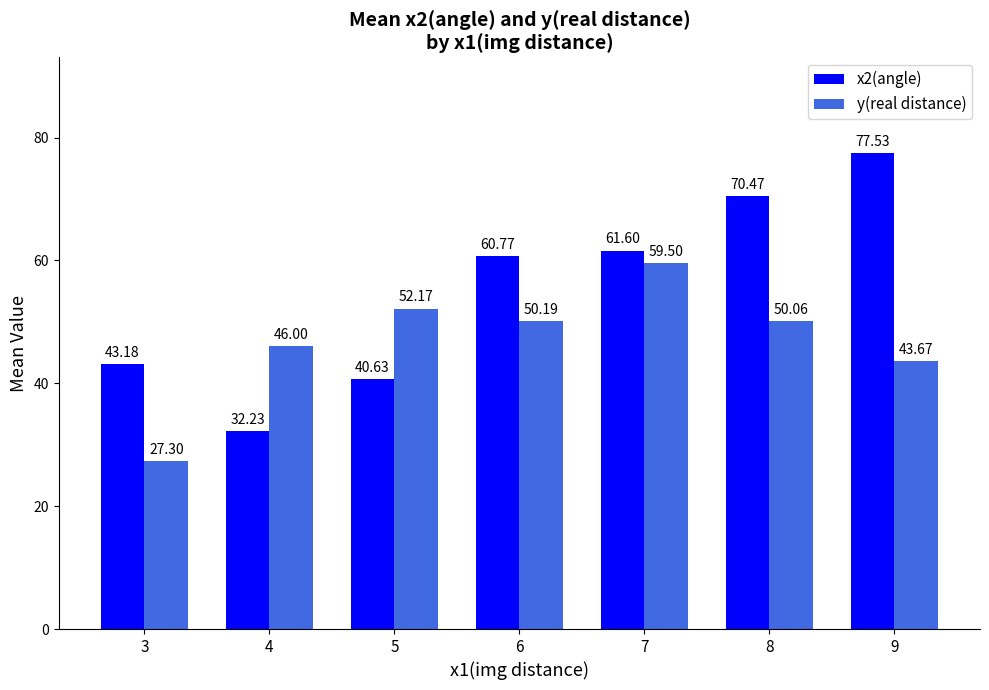

Between 3 and 4, which series saw the biggest shift?

y(real distance)